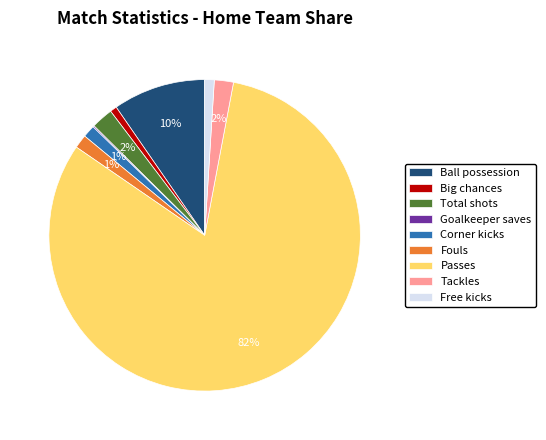

Which slice is the largest?

Passes